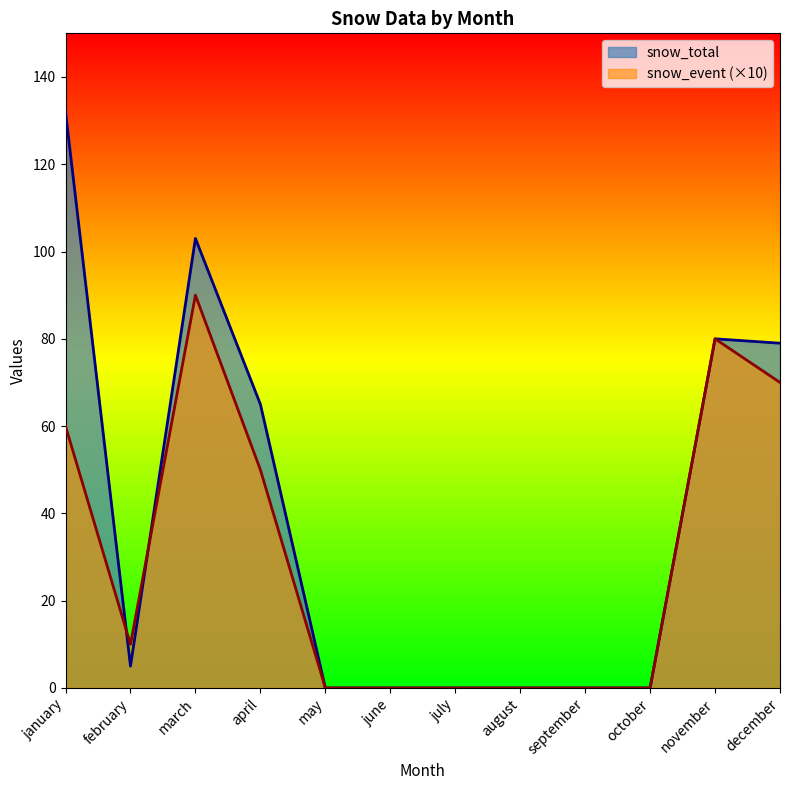

At which category does snow_total reach its first local valley?

february